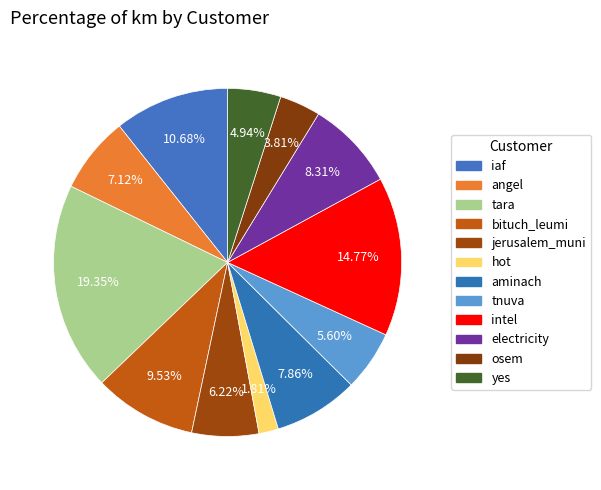

To the nearest percent, what is the difference between the largest and smallest slice percentages?

18%